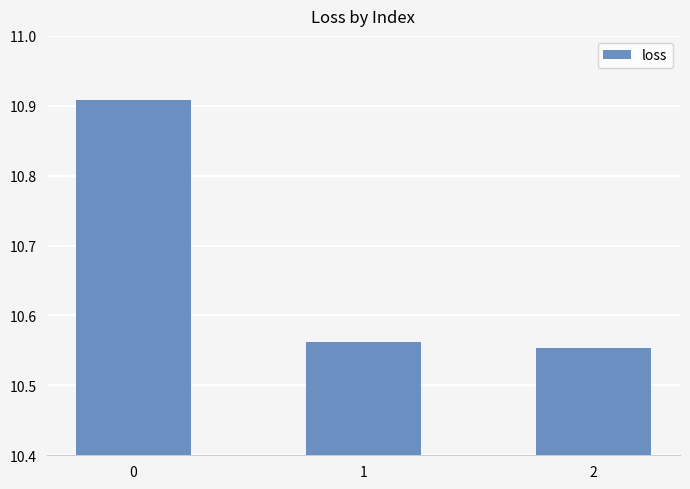

List the labels in order of value, largest first.

0, 1, 2